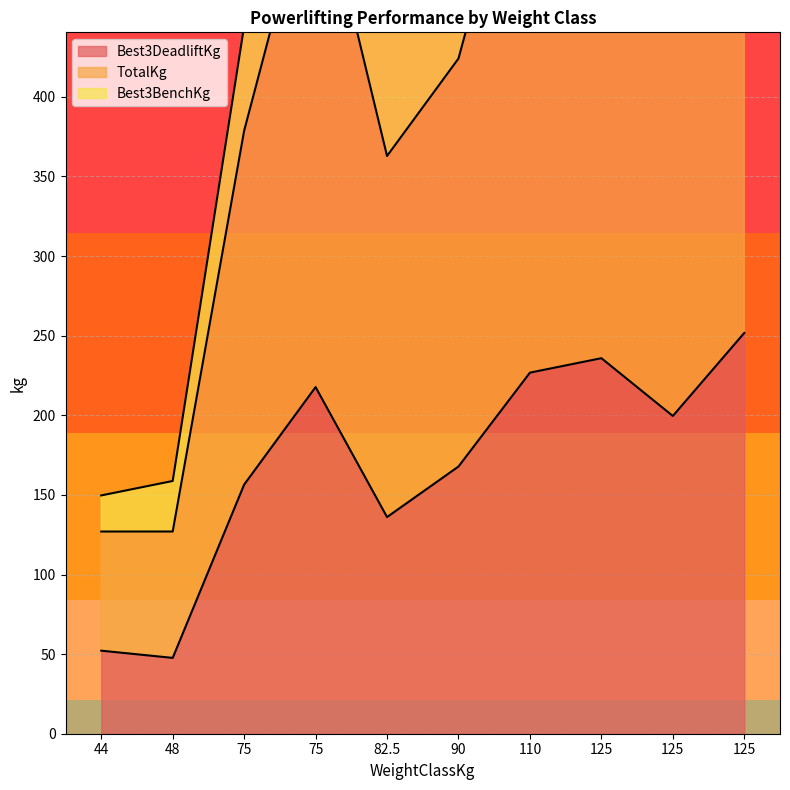

What are all the series names shown in the legend?

Best3DeadliftKg, TotalKg, Best3BenchKg